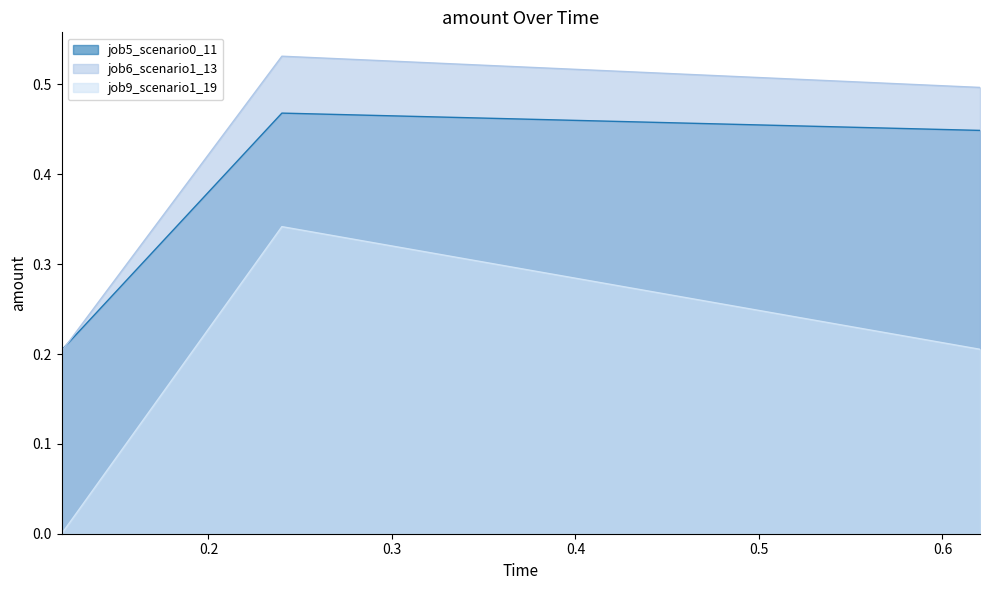

At how many categories does at least one series exceed 0?

3